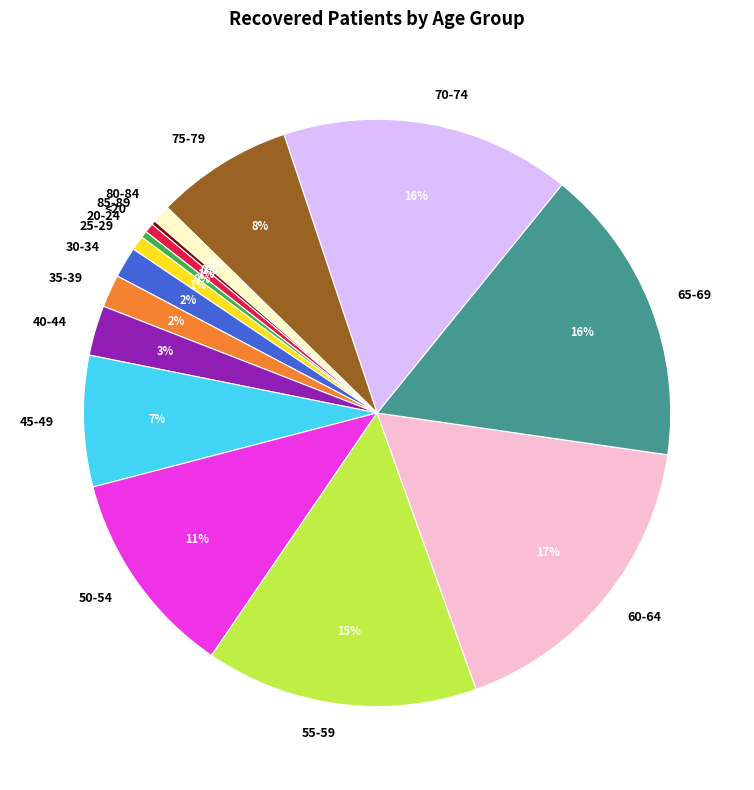

Which has a higher value, 35-39 or 80-84?

35-39